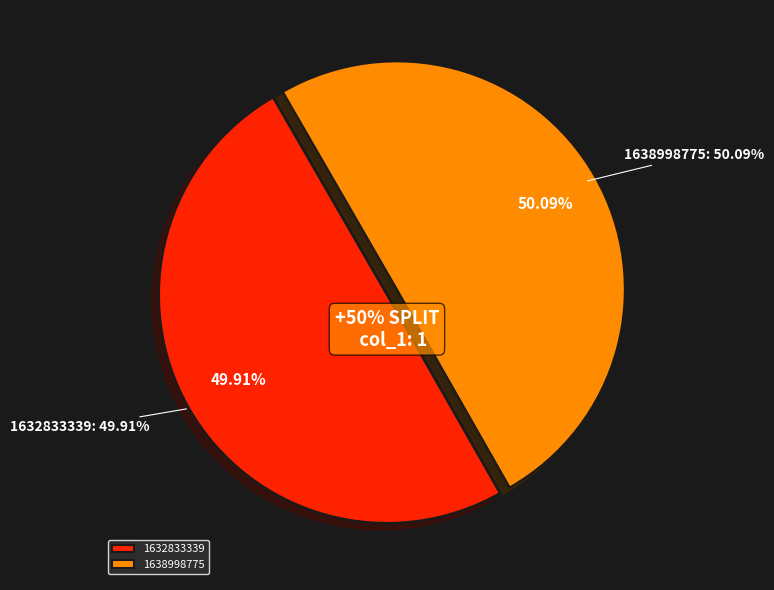

To the nearest percent, what is the average slice percentage?

50%